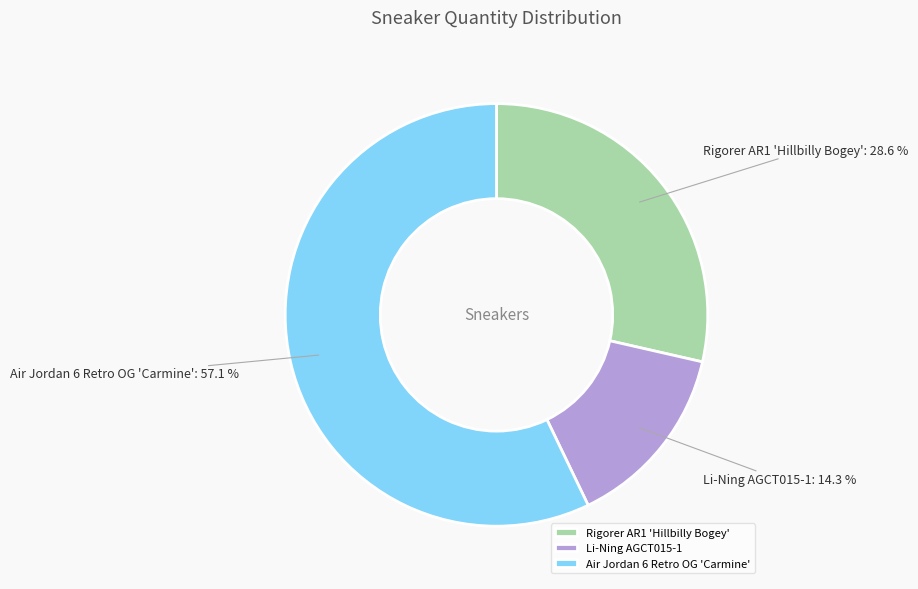

To the nearest percent, what is the average slice percentage?

33%